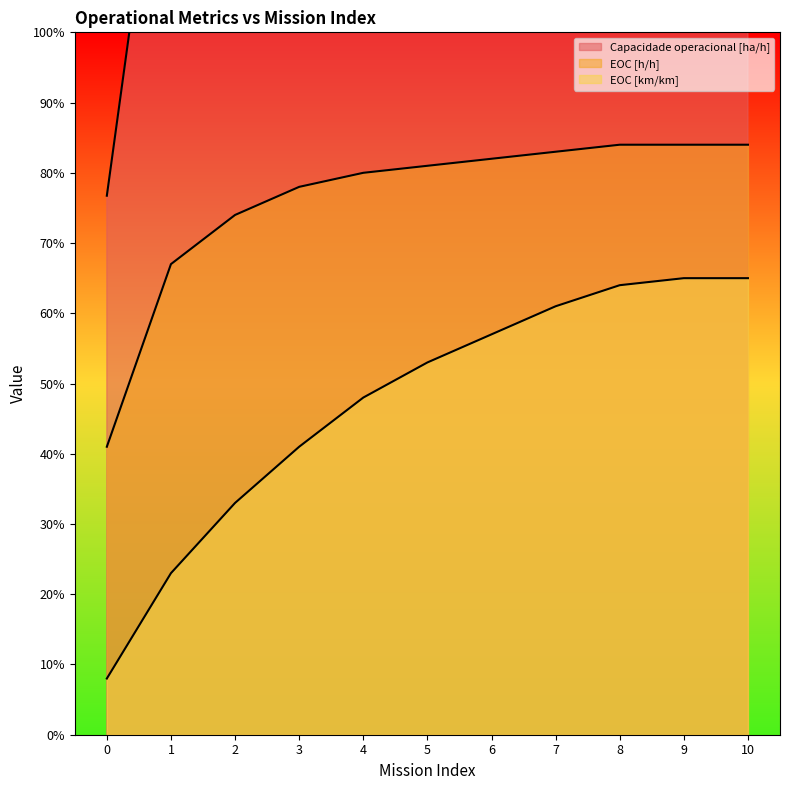

What is the value of the Capacidade operacional [ha/h] point at the 11th from the left?

2.0